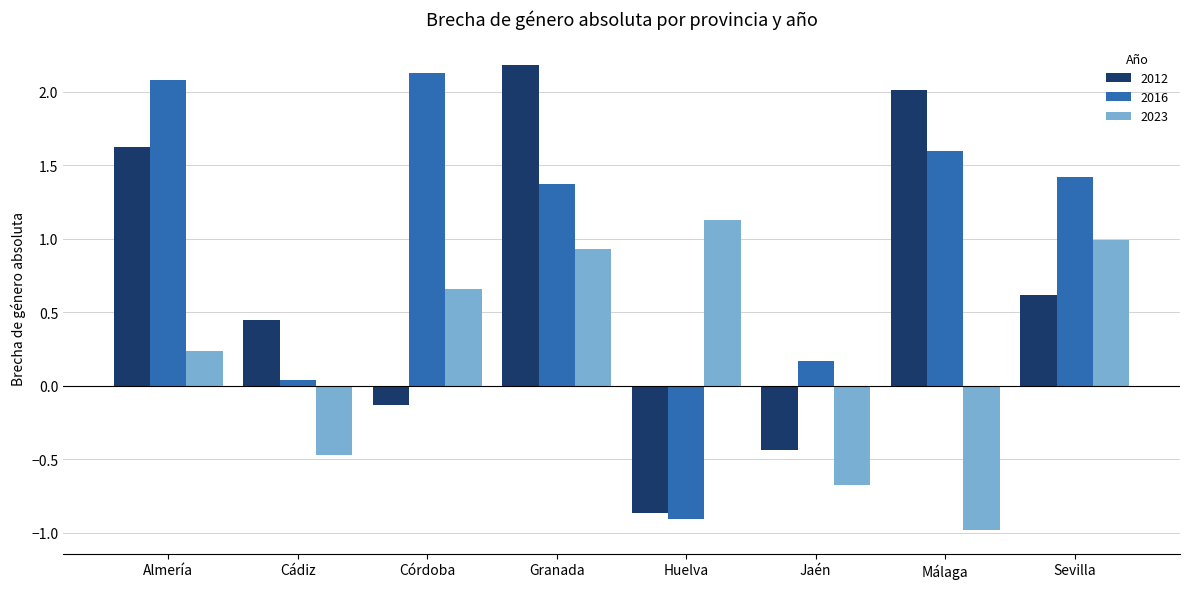

What is the spread (max minus min) of values at Sevilla?

0.8